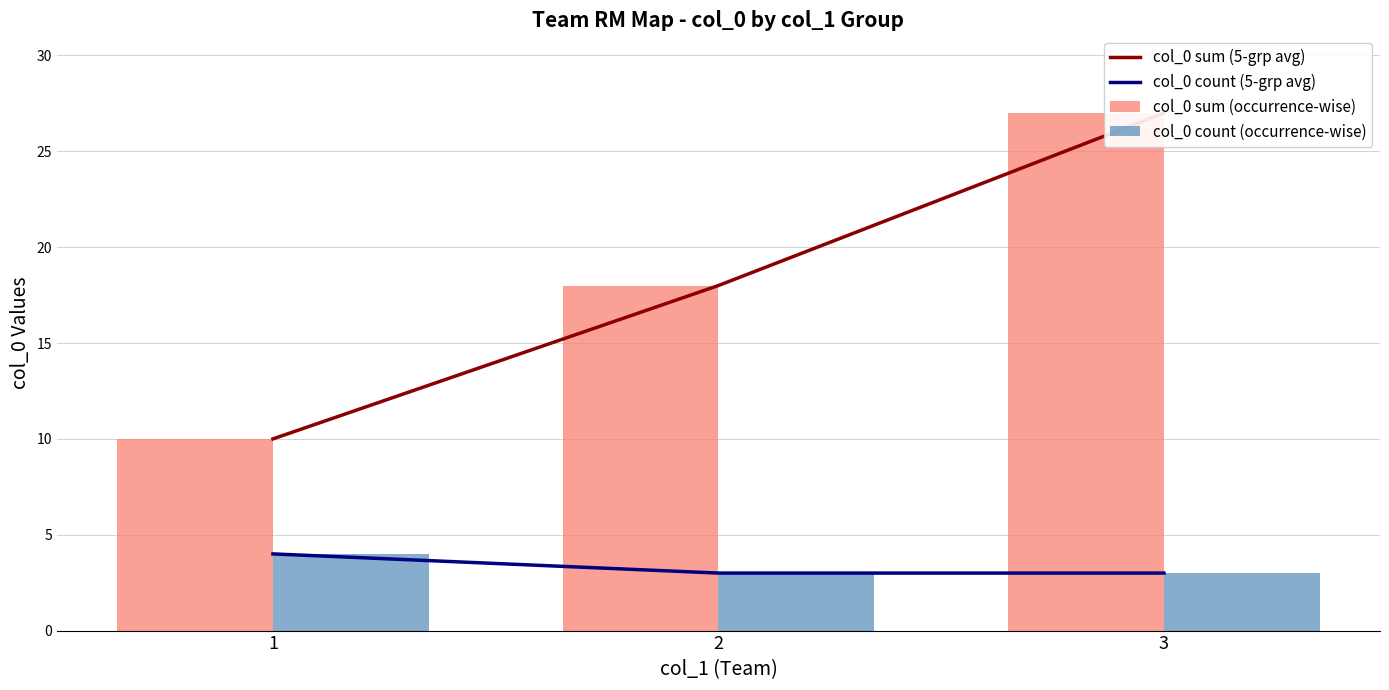

How many data points does each series have?

3